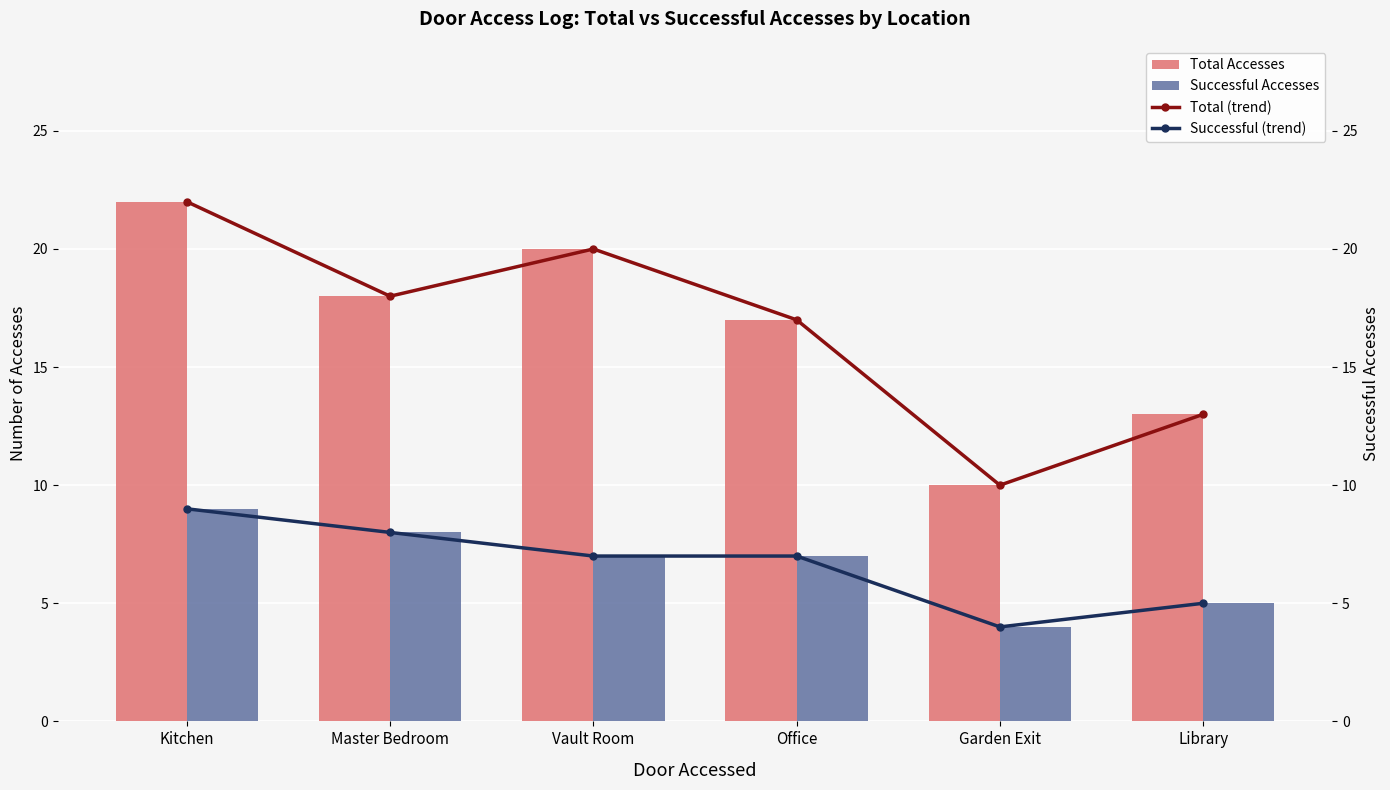

Rank the series by their maximum value, from highest to lowest.

Total Accesses, Total (trend), Successful Accesses, Successful (trend)